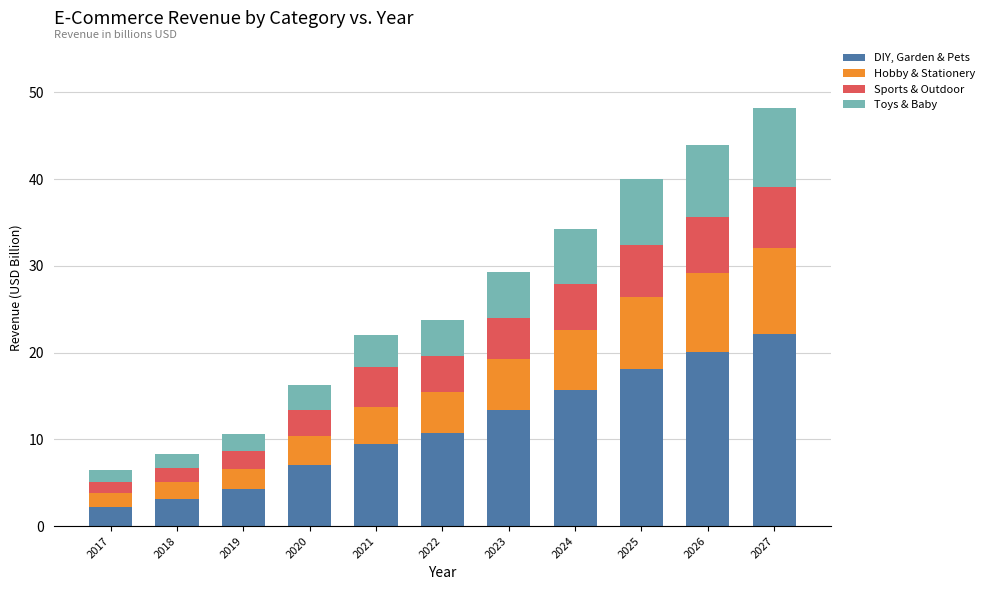

Is it true that DIY, Garden & Pets equals 10.8 at 2022?

True